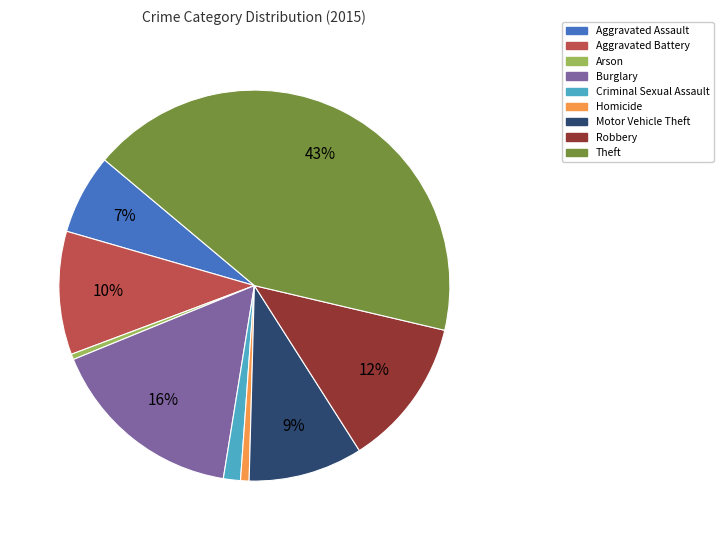

What is the ratio of the value at Robbery to the value at Theft?

0.3